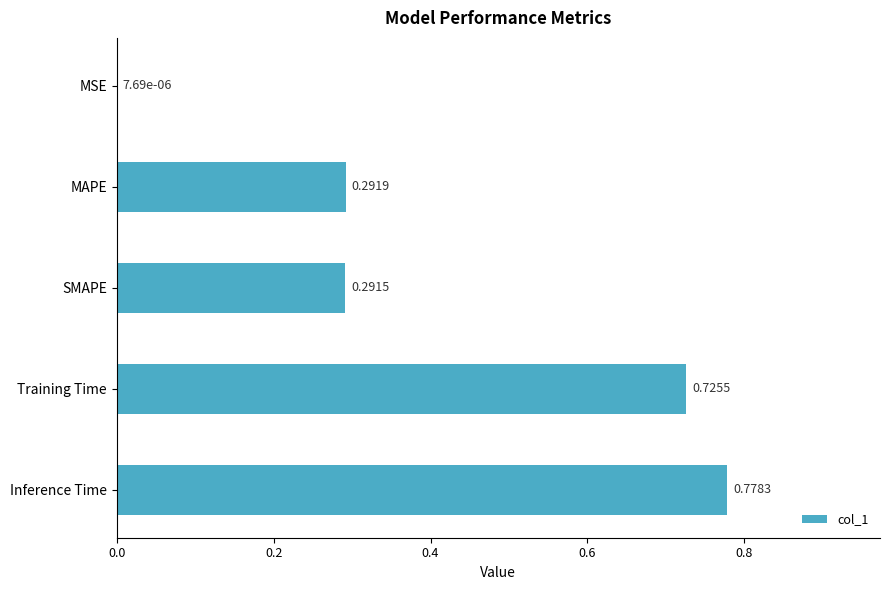

Which has a higher value, Training Time or Inference Time?

Inference Time